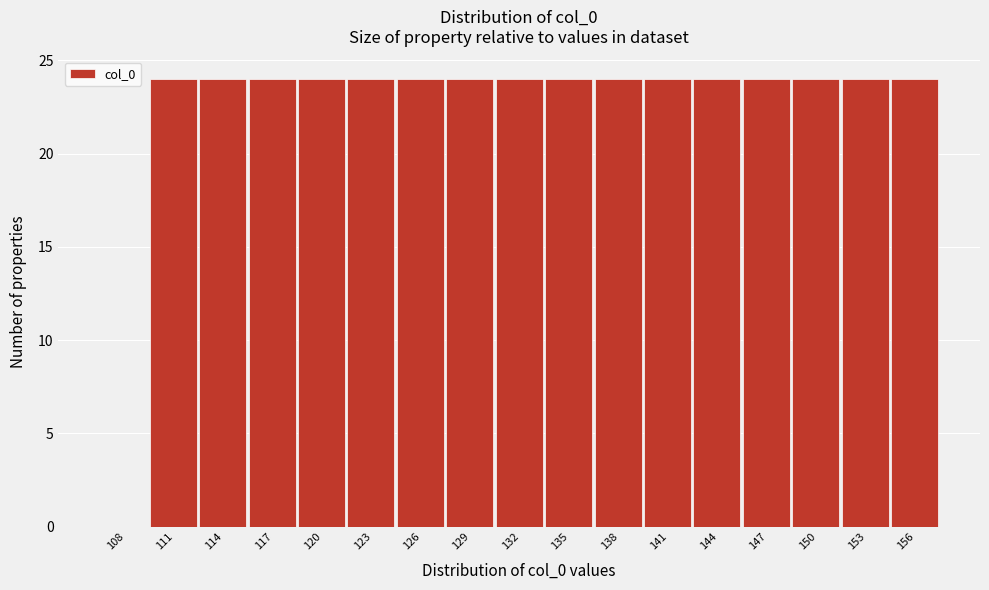

Reading right to left, transcribe all the data shown in this chart.

156=24	153=24	150=24	147=24	144=24	141=24	138=24	135=24	132=24	129=24	126=24	123=24	120=24	117=24	114=24	111=24	108=0